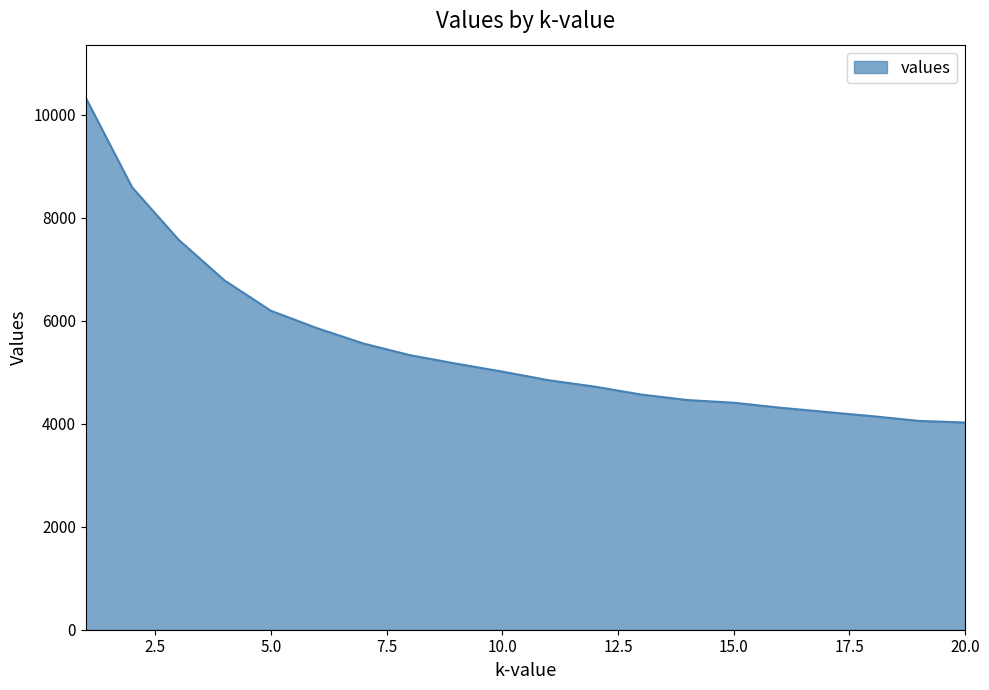

What is the greatest value displayed?

10332.0